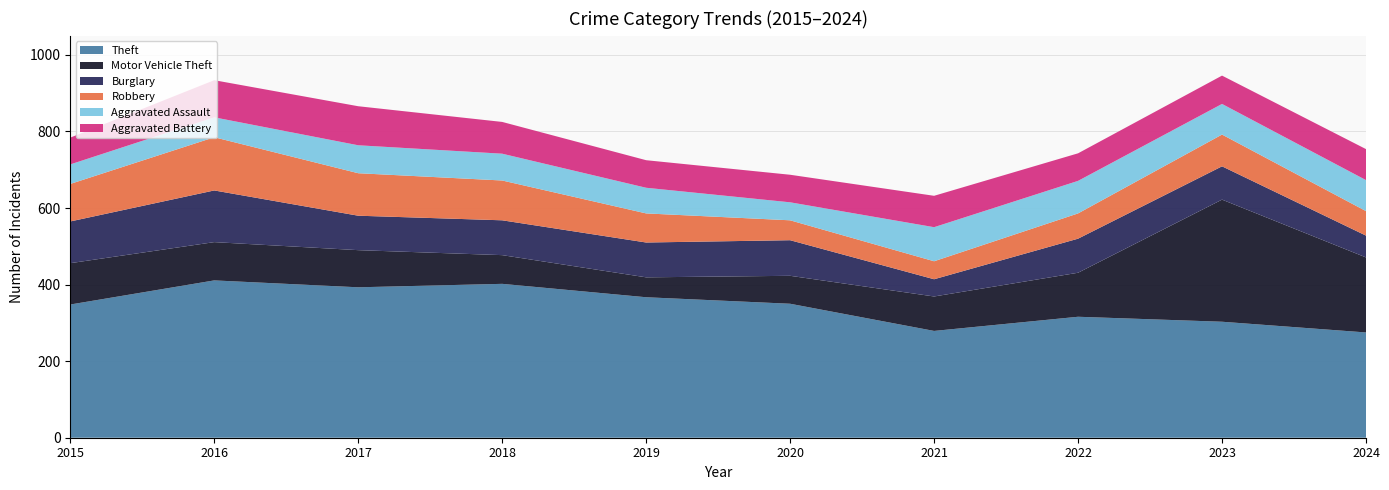

Reading left to right, what are all the values shown in this chart?

Theft: 348	411	393	402	367	350	279	316	303	275
Motor Vehicle Theft: 108	100	97	75	52	73	90	115	319	196
Burglary: 109	135	90	91	91	93	45	89	87	57
Robbery: 98	139	111	104	76	52	47	66	83	64
Aggravated Assault: 51	52	73	70	67	47	89	85	80	81
Aggravated Battery: 70	97	102	83	72	72	82	72	74	81